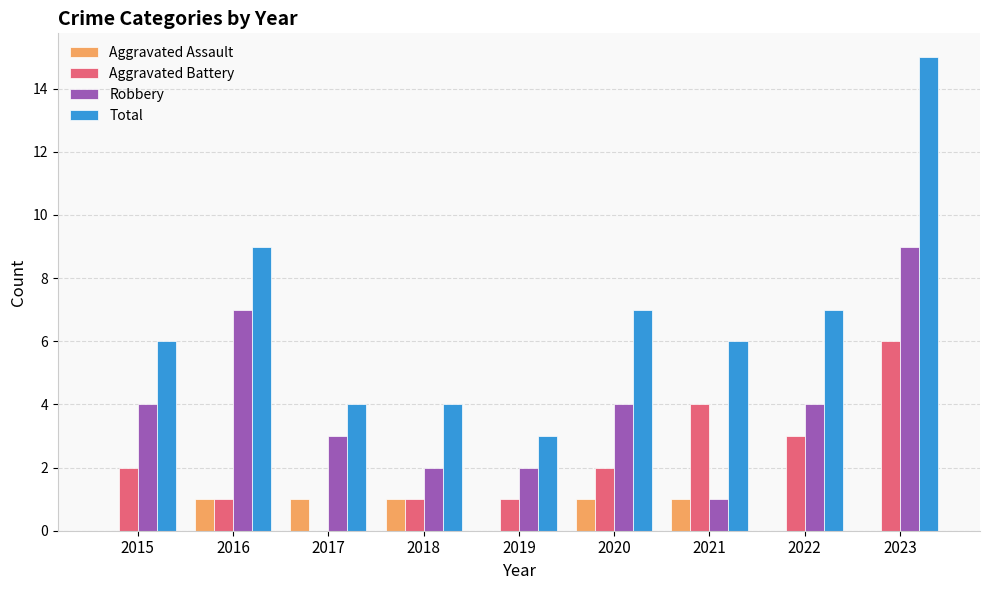

What are all the series names shown in the legend?

Aggravated Assault, Aggravated Battery, Robbery, Total